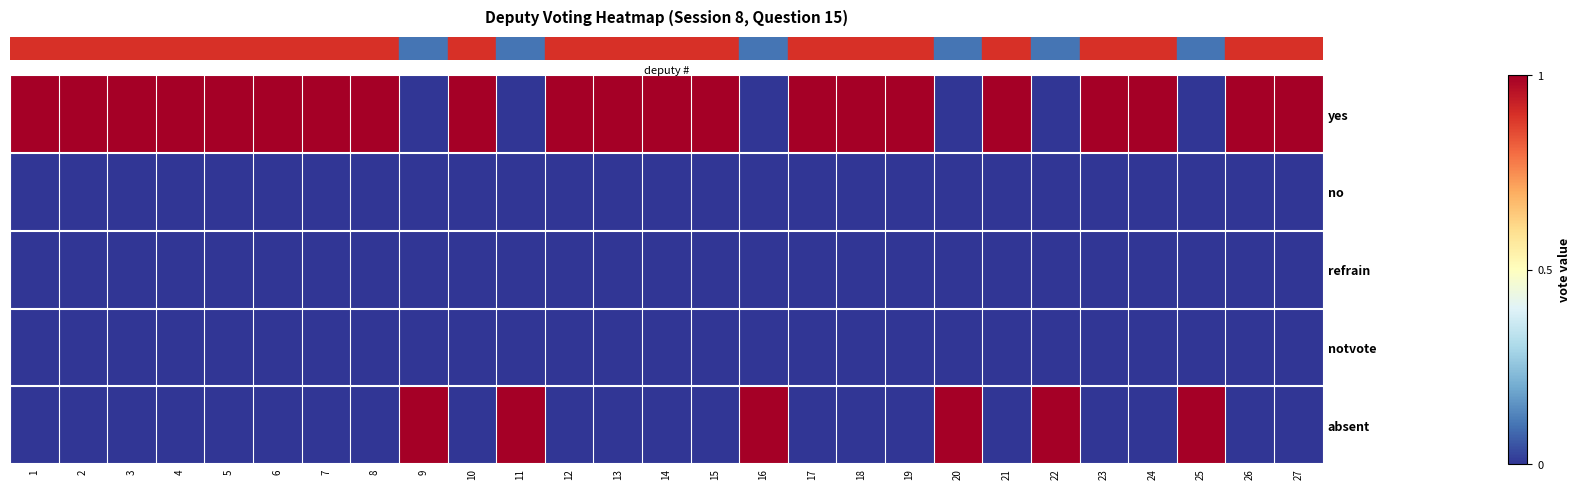

Count the number of categories in the chart.

27